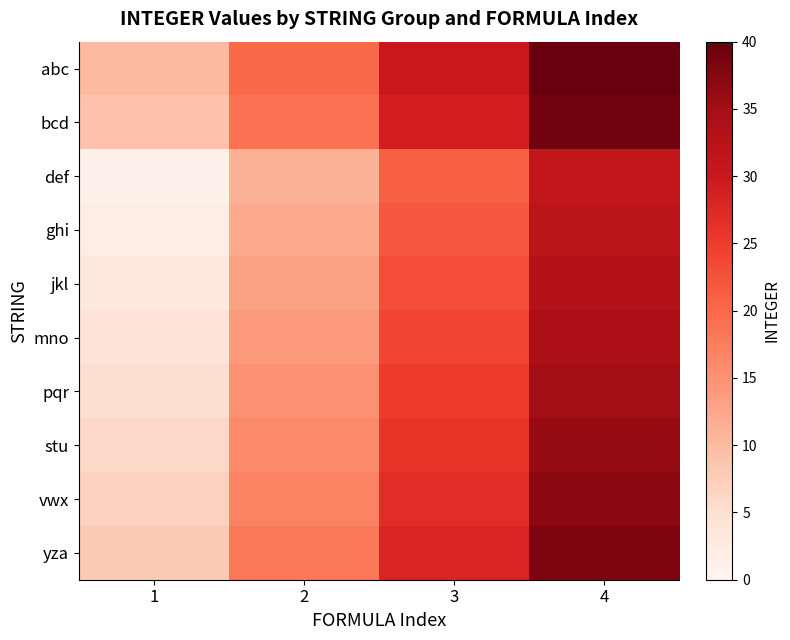

Which label corresponds to the smallest value in the chart?

1